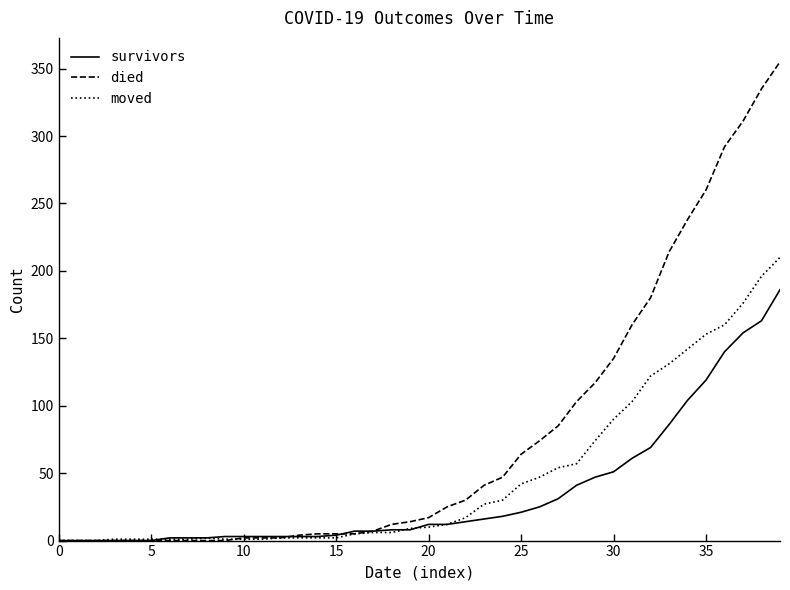

Rank the series by their maximum value, from highest to lowest.

died, moved, survivors